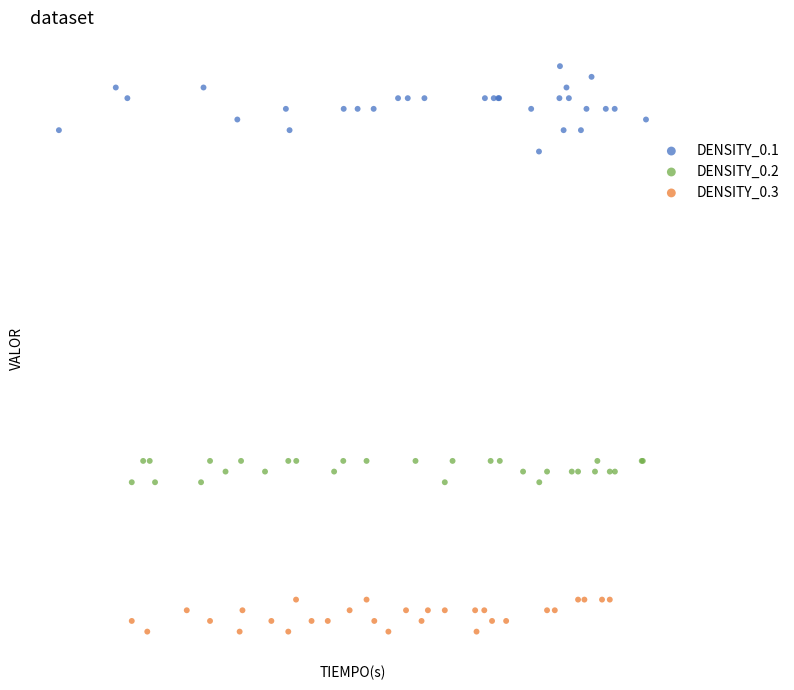

Which series has the widest spread of Y values?

DENSITY_0.1